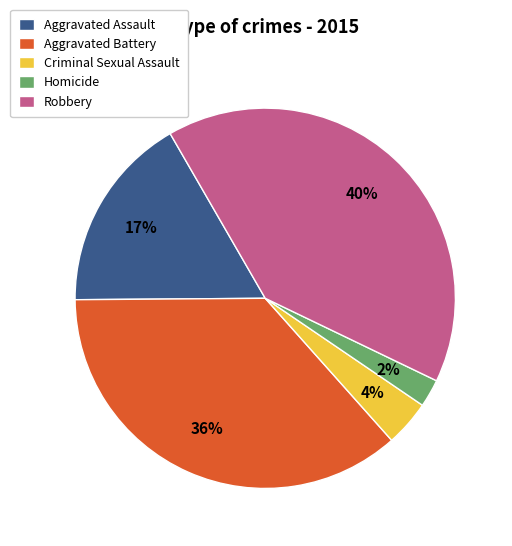

To the nearest percent, what is the average slice percentage?

20%